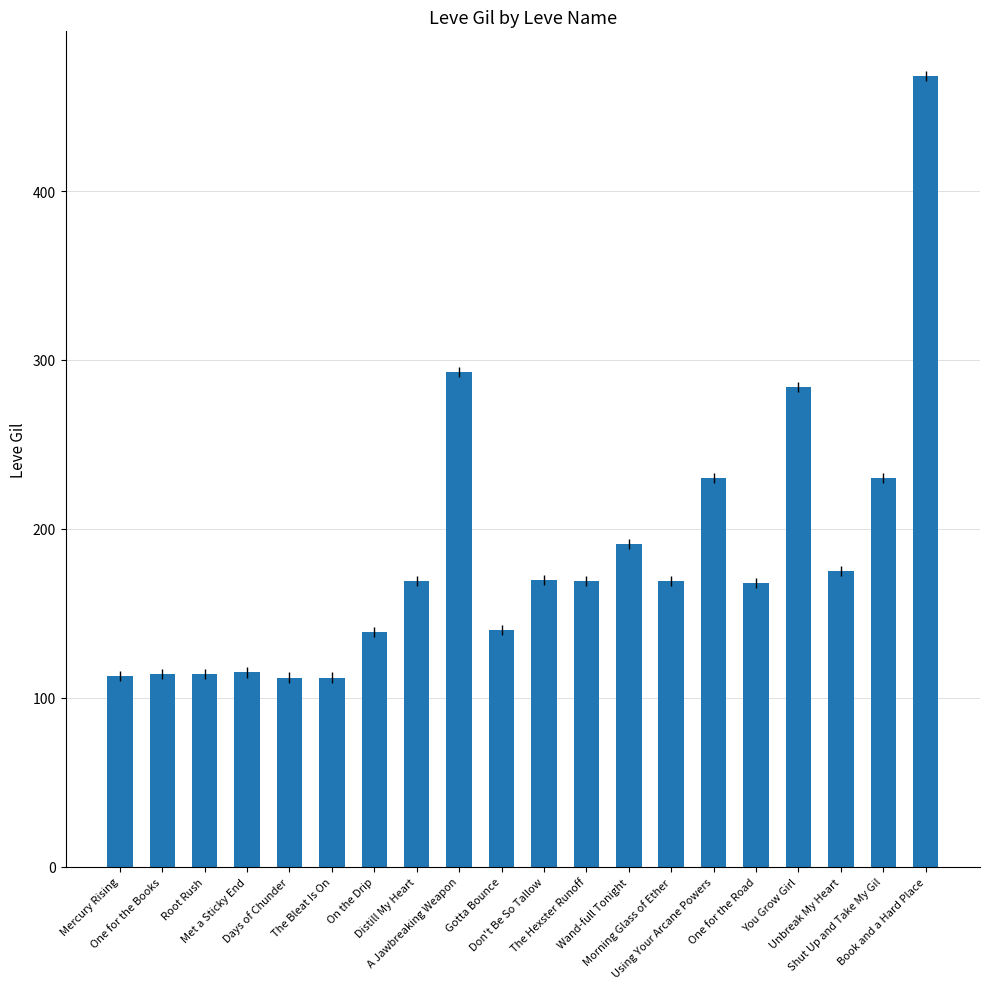

What is the maximum value shown in the chart?

468